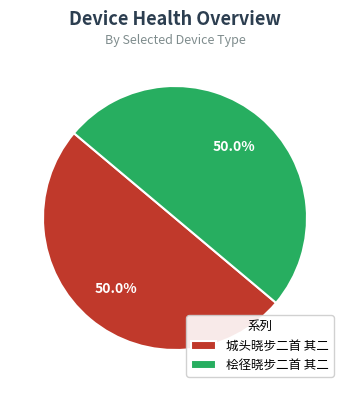

To the nearest percent, what portion does 城头晓步二首 其二 represent?

50%